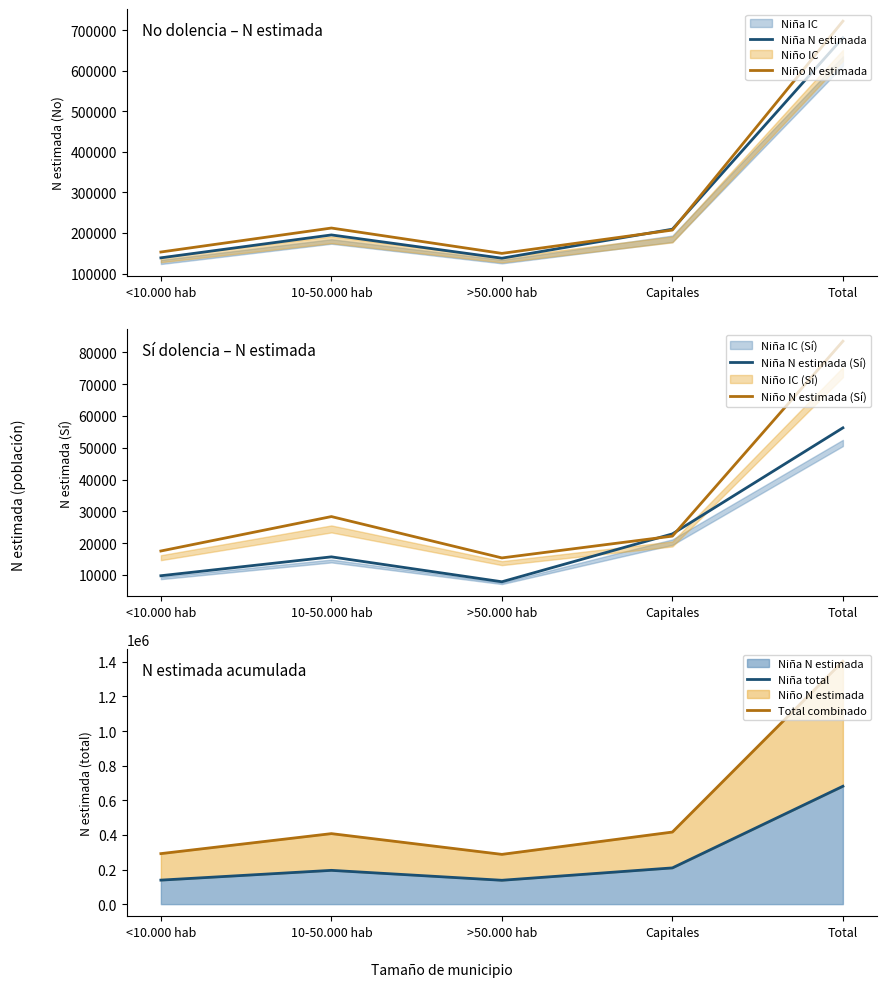

Which has a higher value, >50.000 hab or <10.000 hab?

<10.000 hab